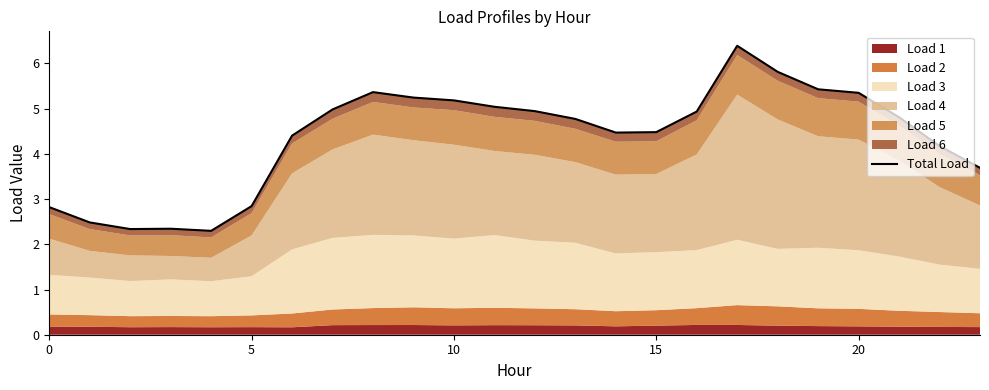

Is it true that the value at 7 is 7.6?

False